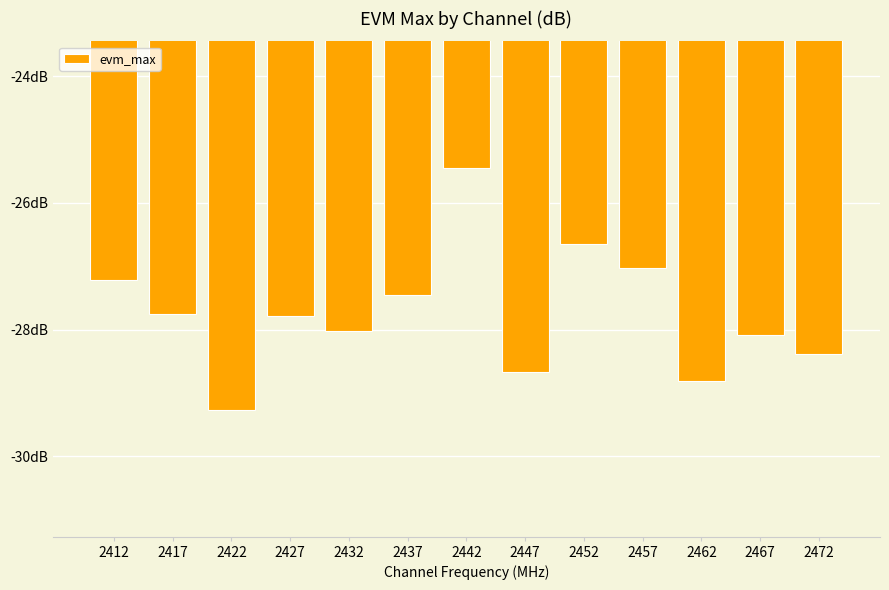

Where does the data first go above -27?

2442